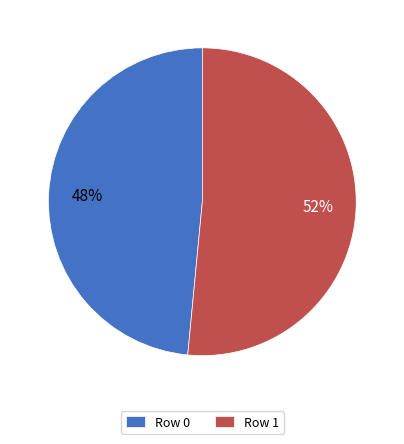

Rank the categories by value from lowest to highest.

Row 0, Row 1